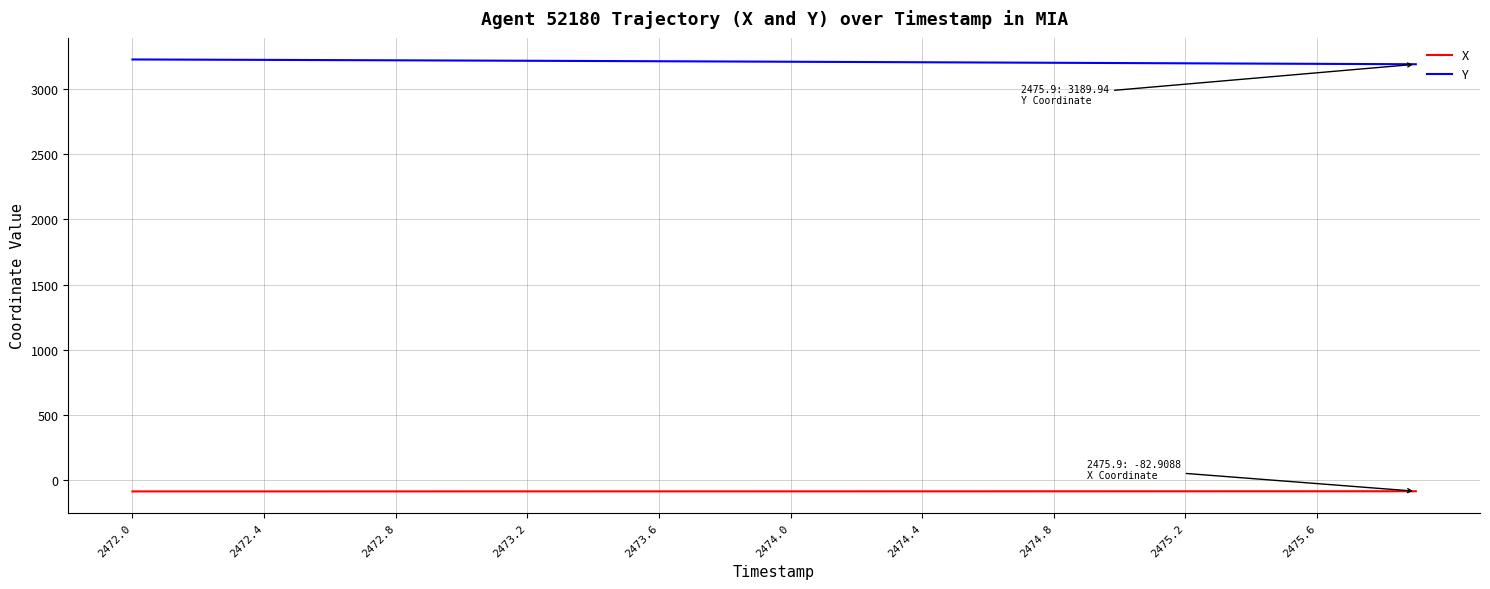

What is the minimum value shown in the chart?

-84.2